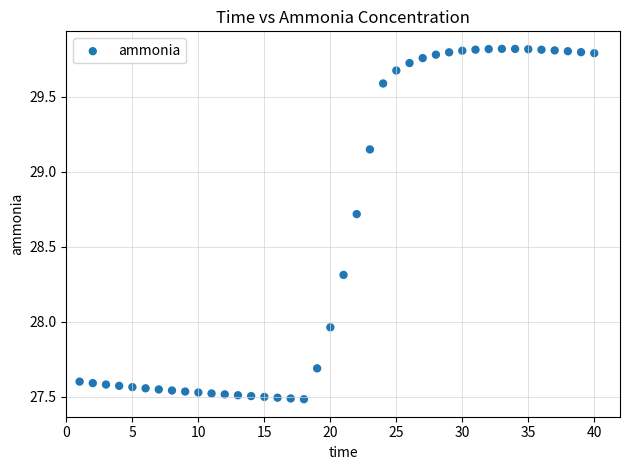

What is the range of Y values (max minus min)?

2.3